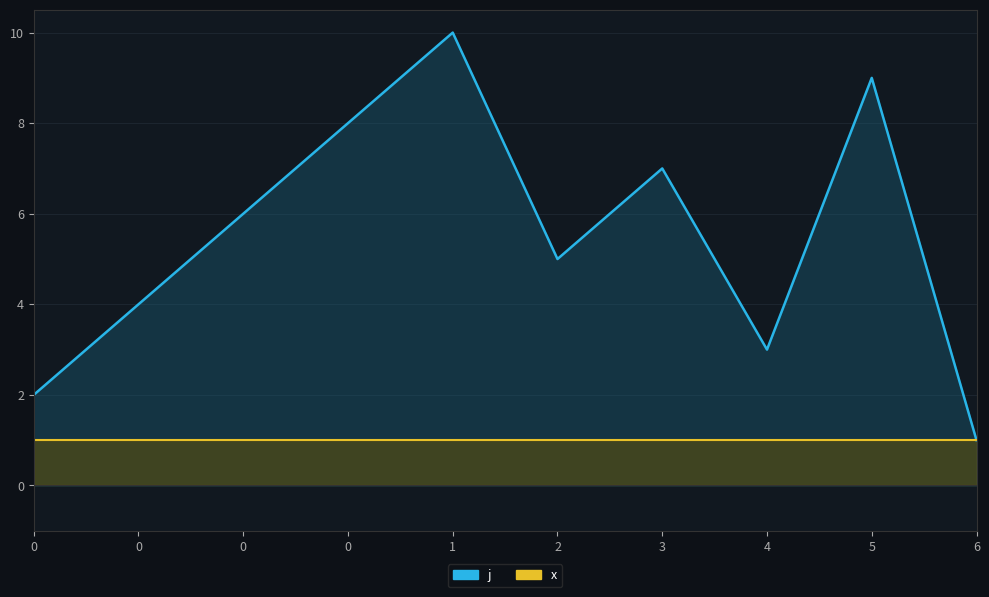

What is the smallest value displayed?

1